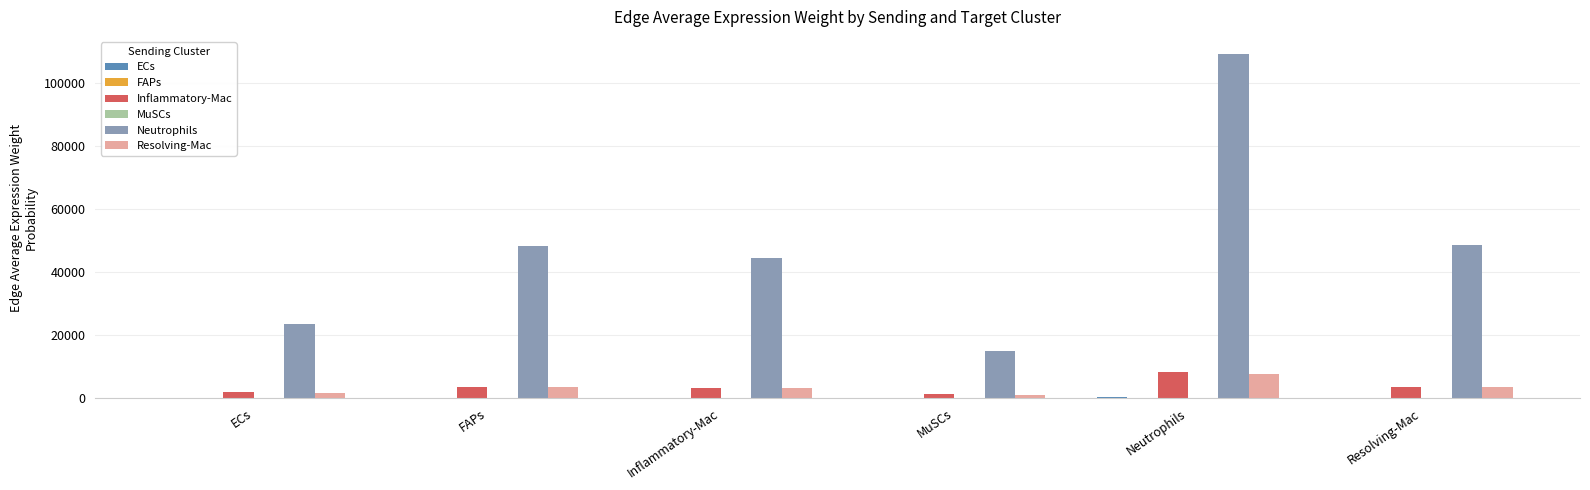

Which category has the highest value across all series?

Neutrophils